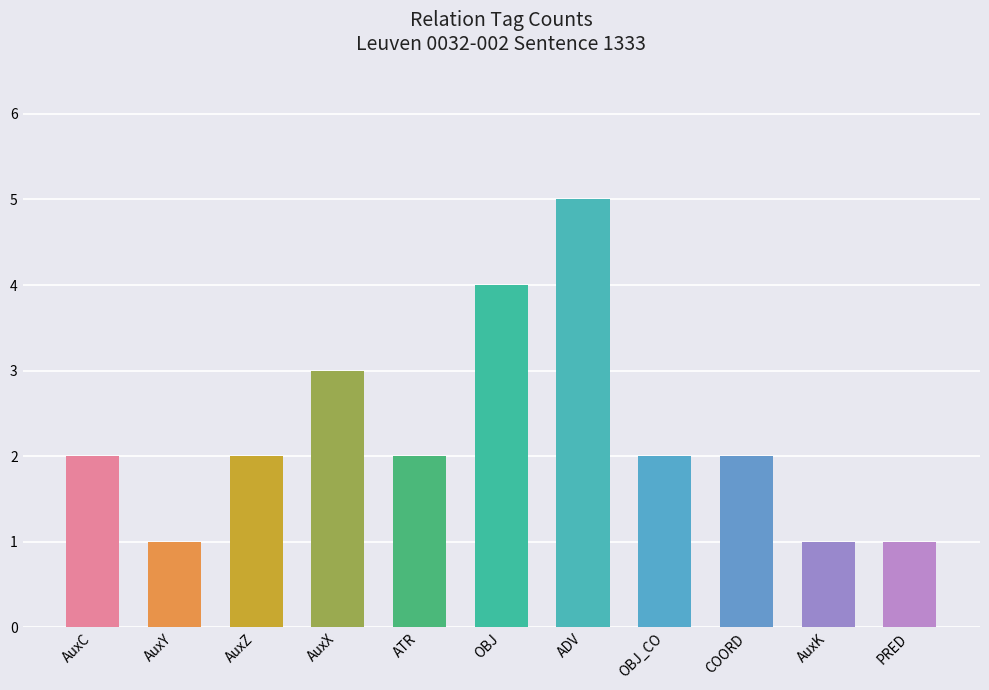

True or false: the data shows 2 at AuxC.

True